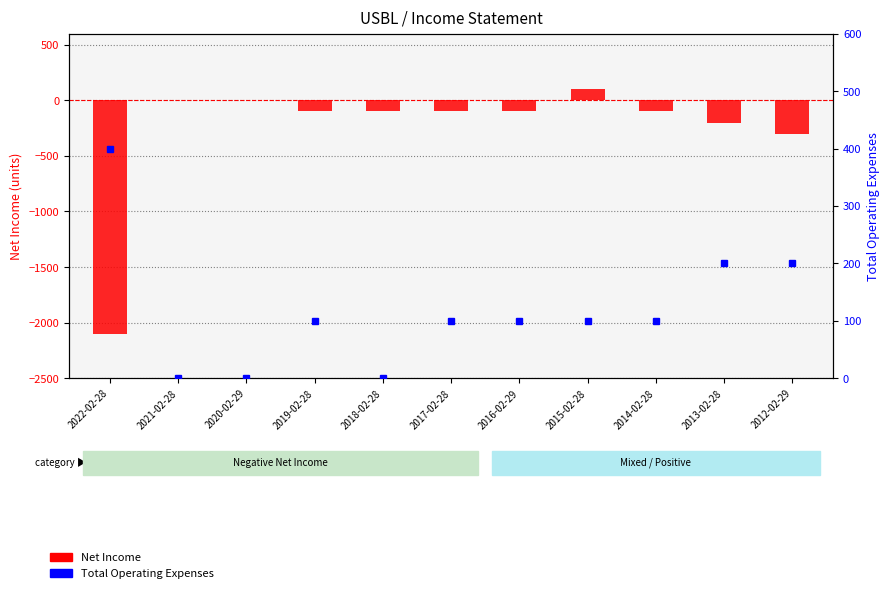

What is the sum of all Total Operating Expenses values?

1300